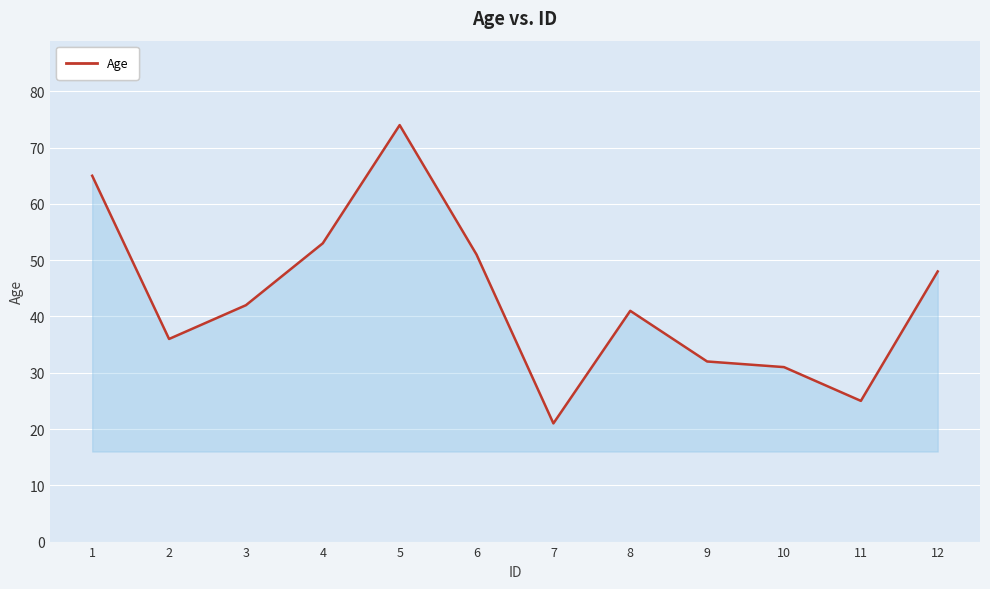

What is the ratio of the value at 4 to the value at 1?

0.8